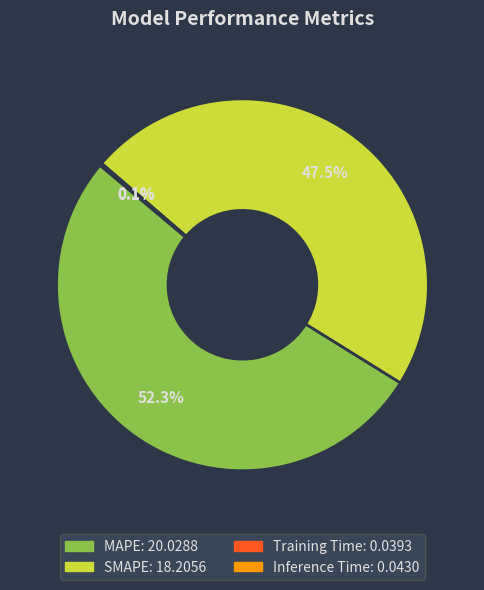

To the nearest percent, what is the average slice percentage?

25%